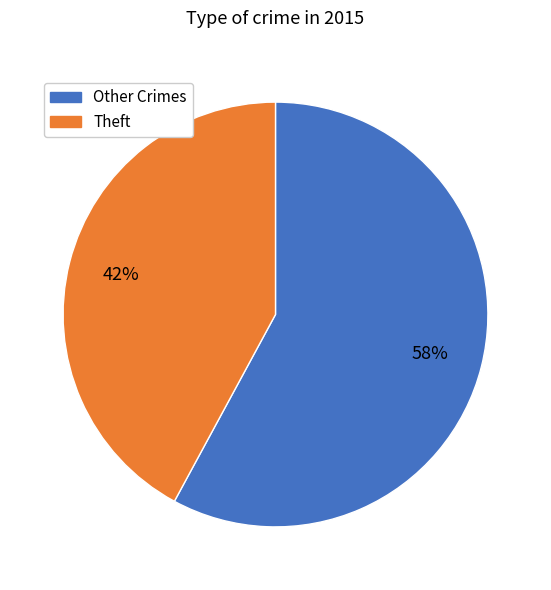

To the nearest percent, what is the difference between the largest and smallest slice percentages?

16%